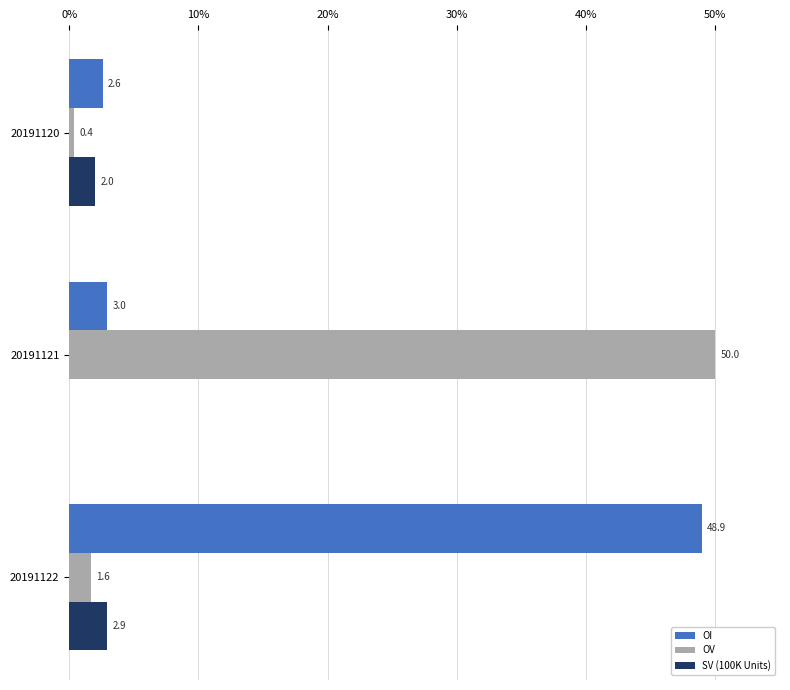

What is the approximate value of OI at 20191121?

3.0